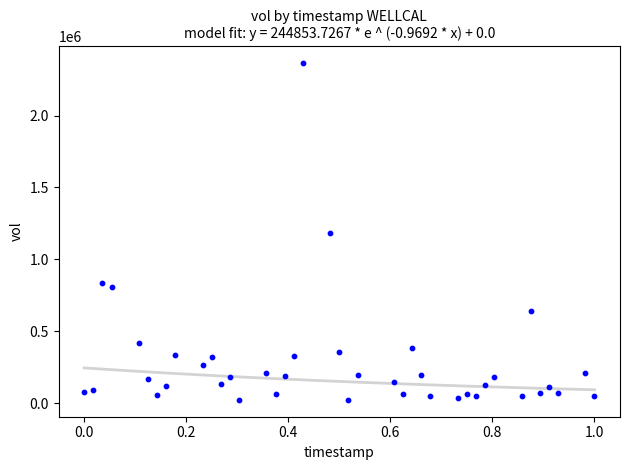

What is the range of Y values (max minus min)?

2341124